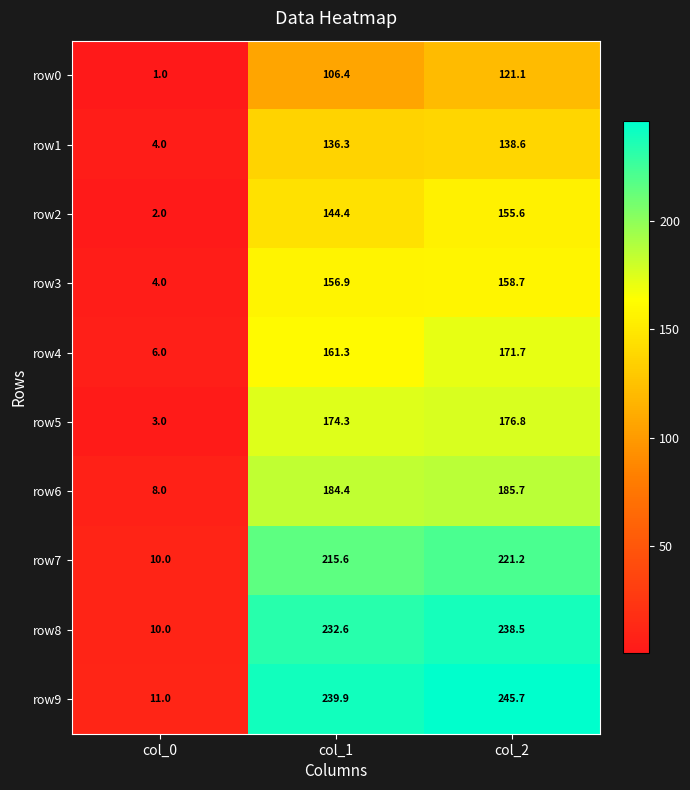

What is the maximum value for row0?

121.1